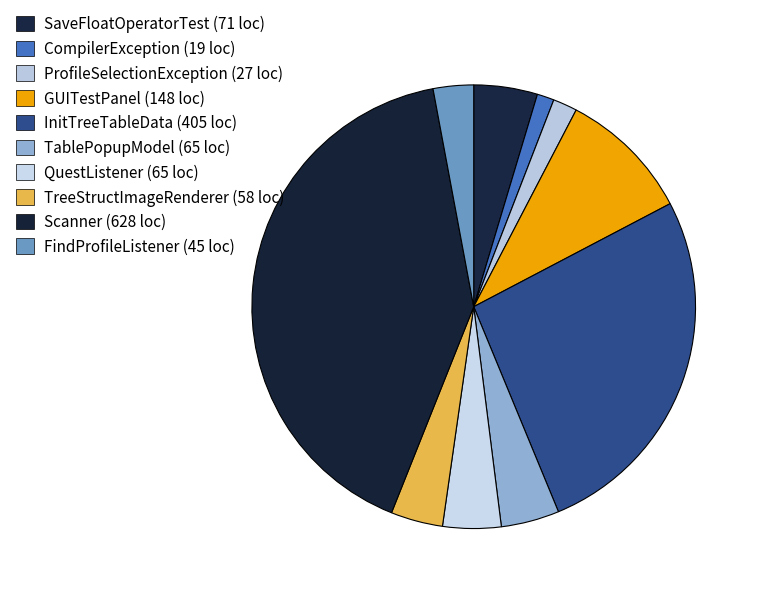

Combined, do Scanner and ProfileSelectionException account for over 50%?

No